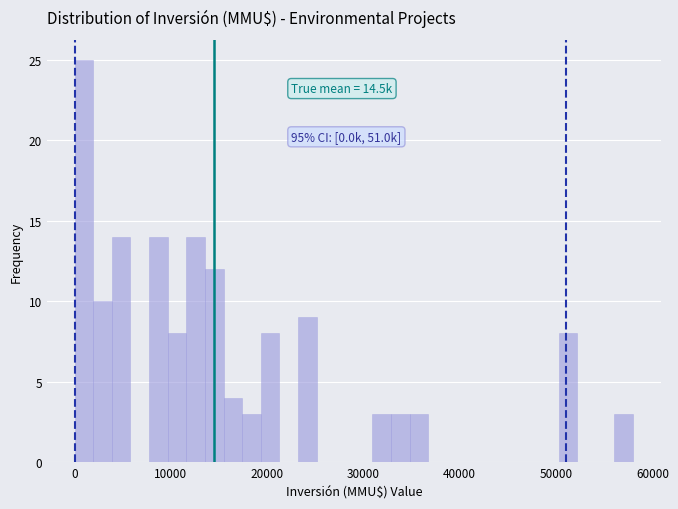

Around what value on the x-axis is the tallest bar? Give the approximate position of its centre, as read against the axis.

1000